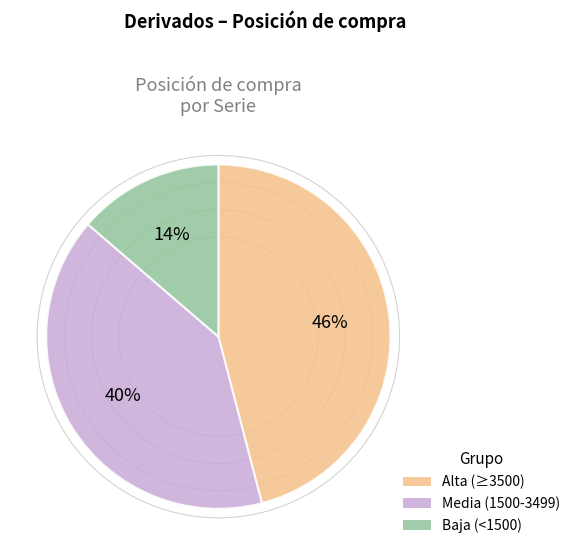

To the nearest percent, what portion does Alta (≥3500) represent?

46%